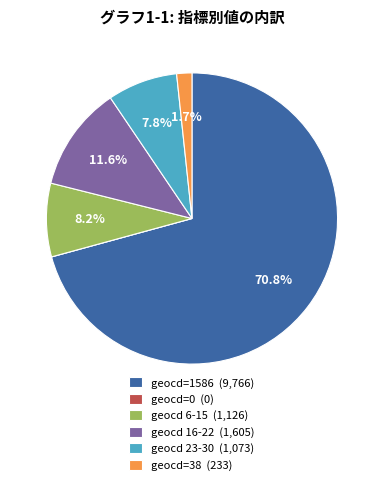

What percentage is NOT represented by geocd=38 (233)?

98.3%